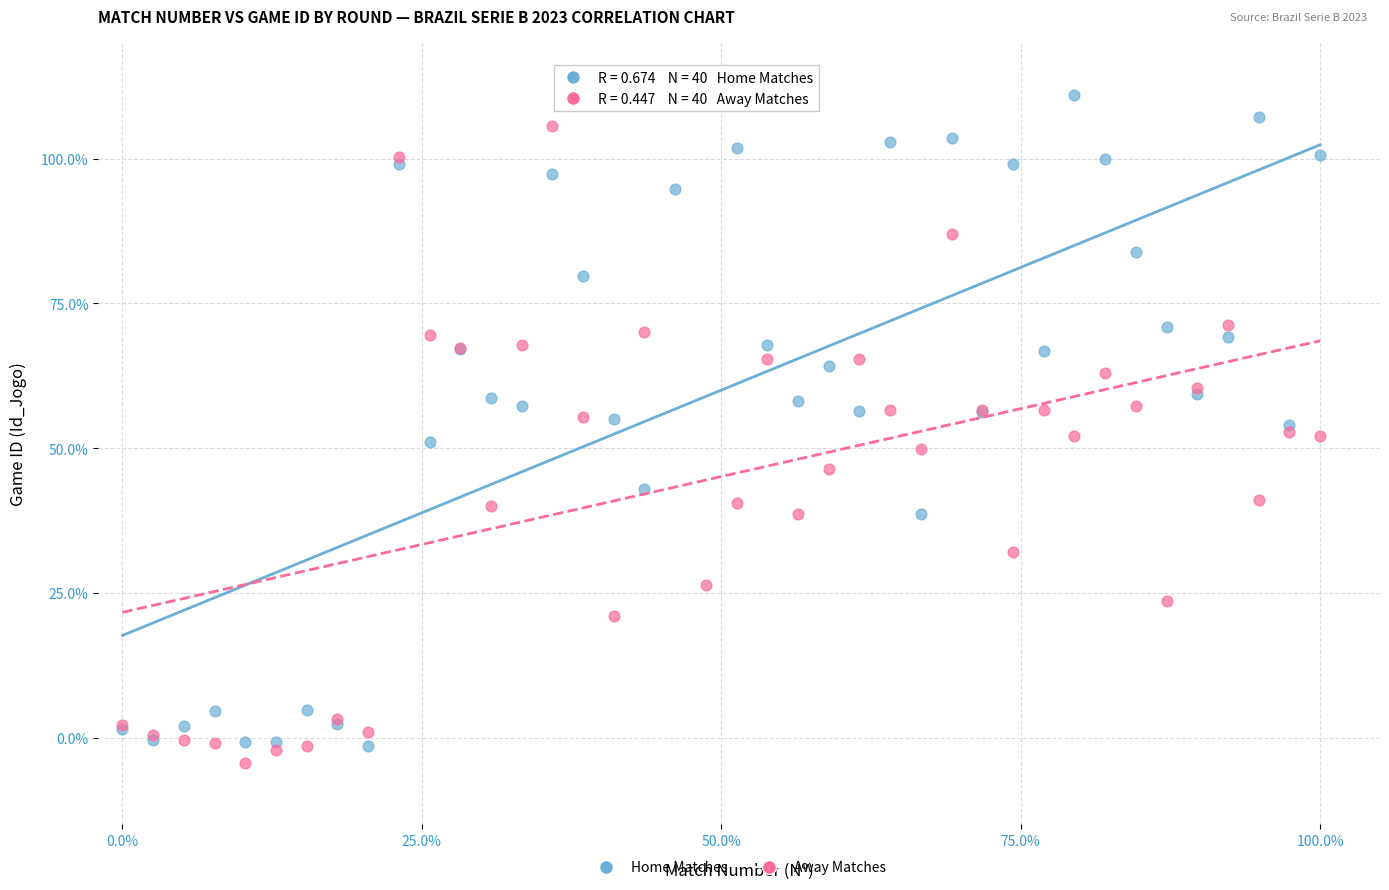

Which series has the largest Y range (max minus min)?

Away Matches